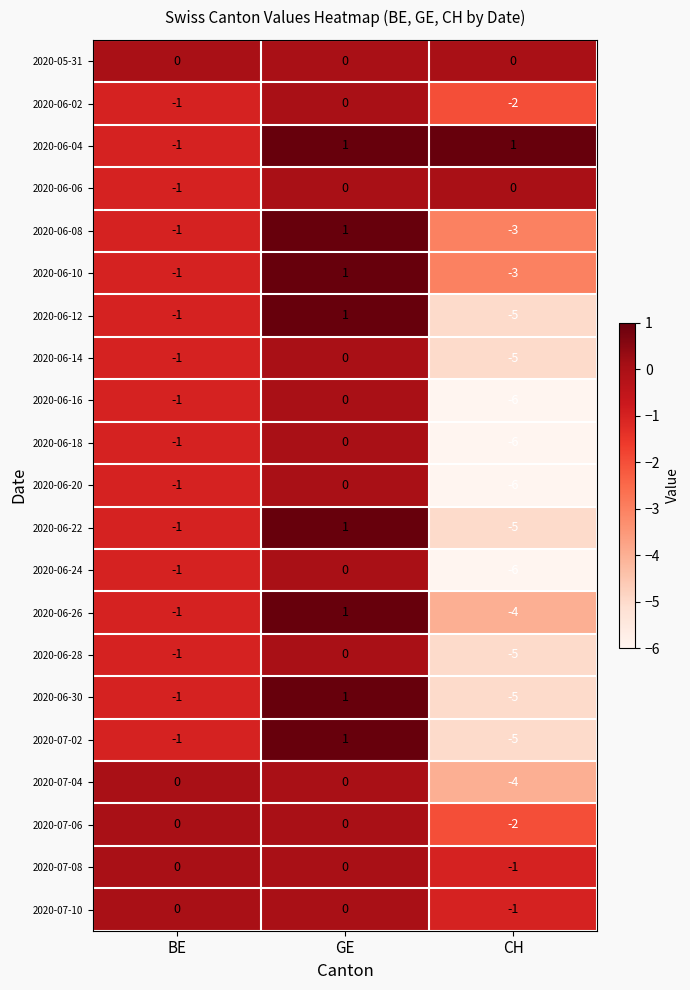

What is the difference between the highest and lowest values at CH?

7